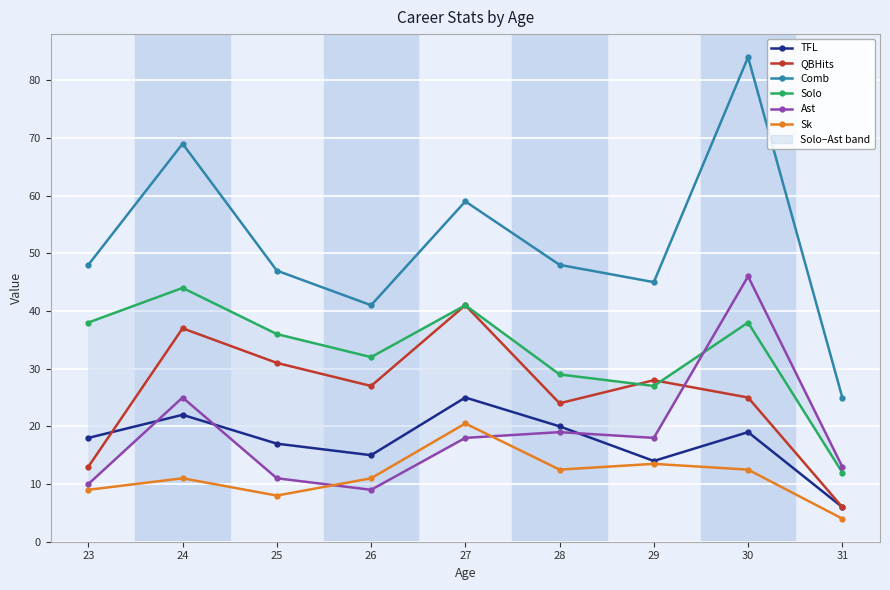

How many times do TFL and Ast cross each other?

3